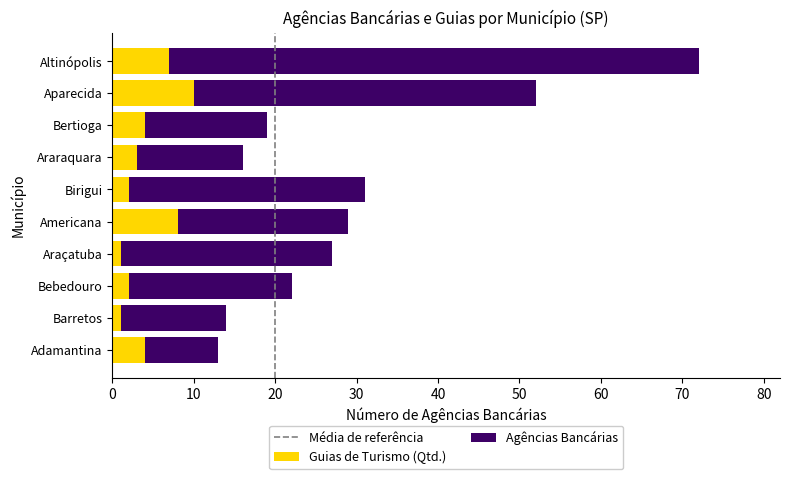

What is the average value of the Guias de Turismo (Qtd.) series?

4